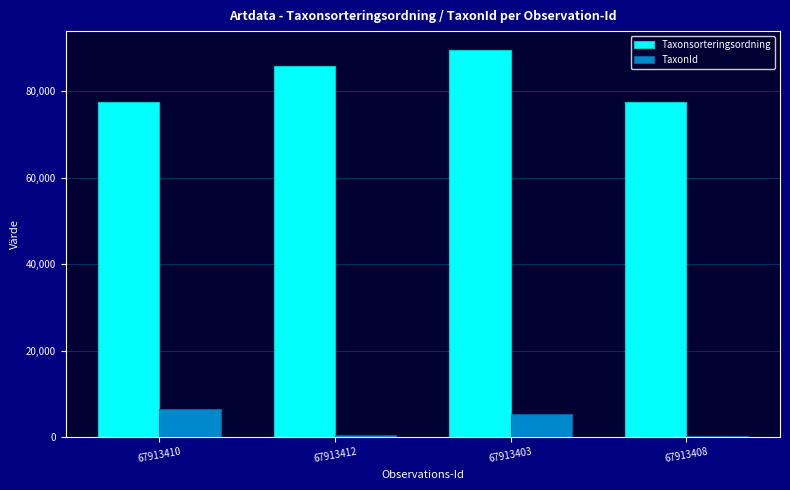

What is the sum of all Taxonsorteringsordning values?

330160